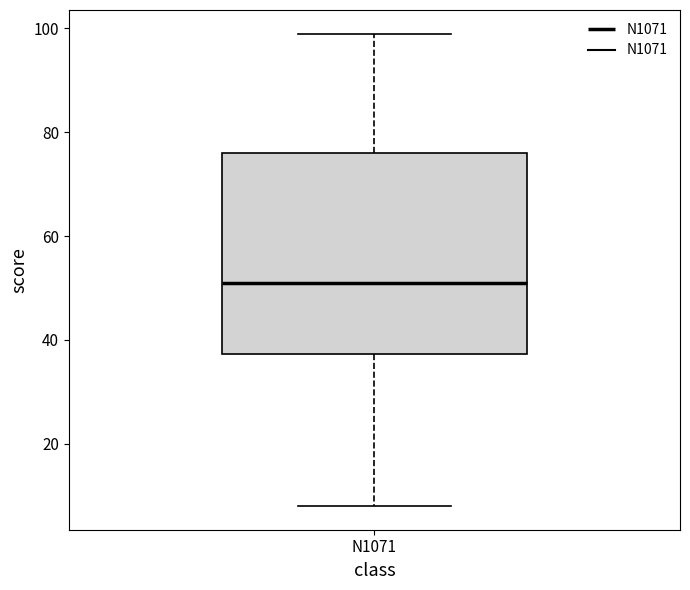

Where does the lower whisker of the box for N1071 end on the y-axis? The values are not printed on the chart, so give them approximately, as read against the axis.

8